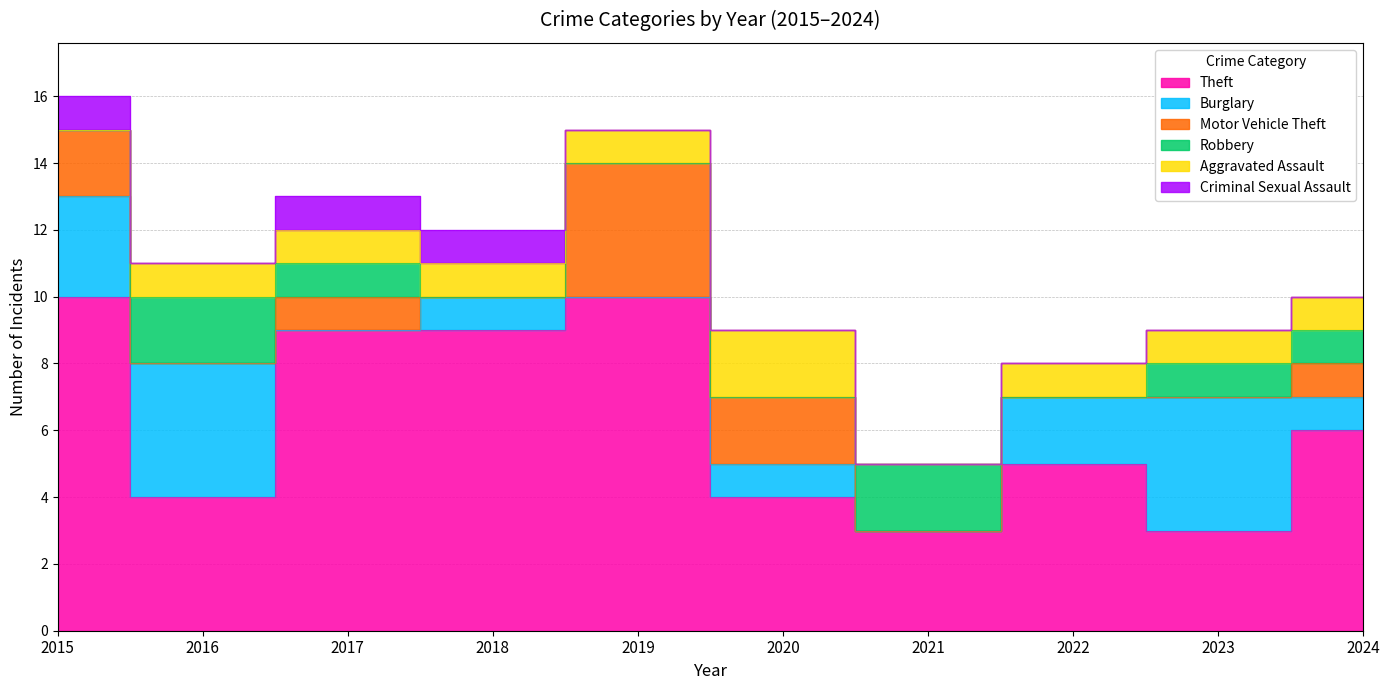

True or false: Aggravated Assault and Theft intersect in this chart.

False